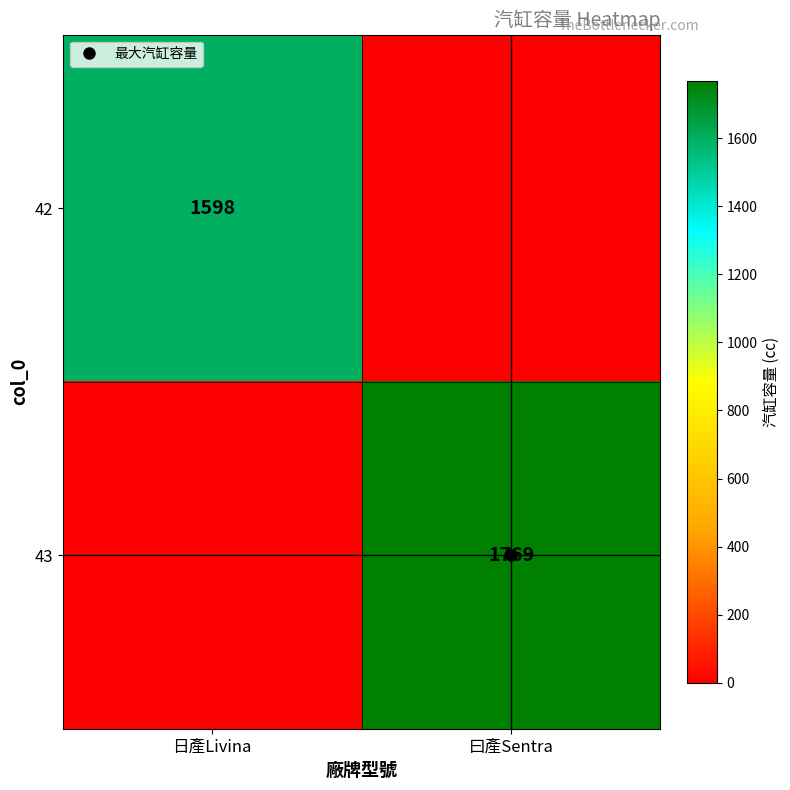

The value of 43 at 日產Livina is 0. True or false?

True